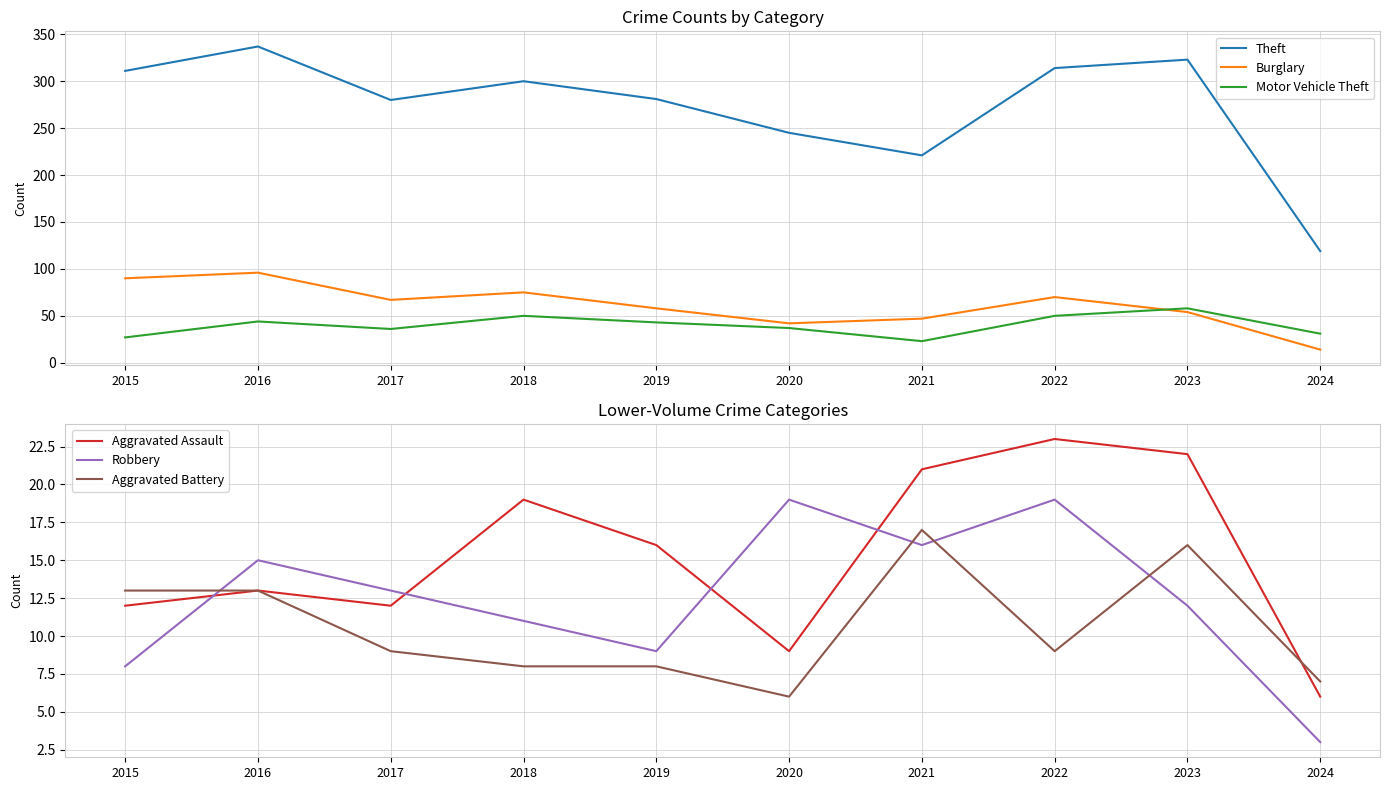

At which label is Burglary closest to 55?

2023